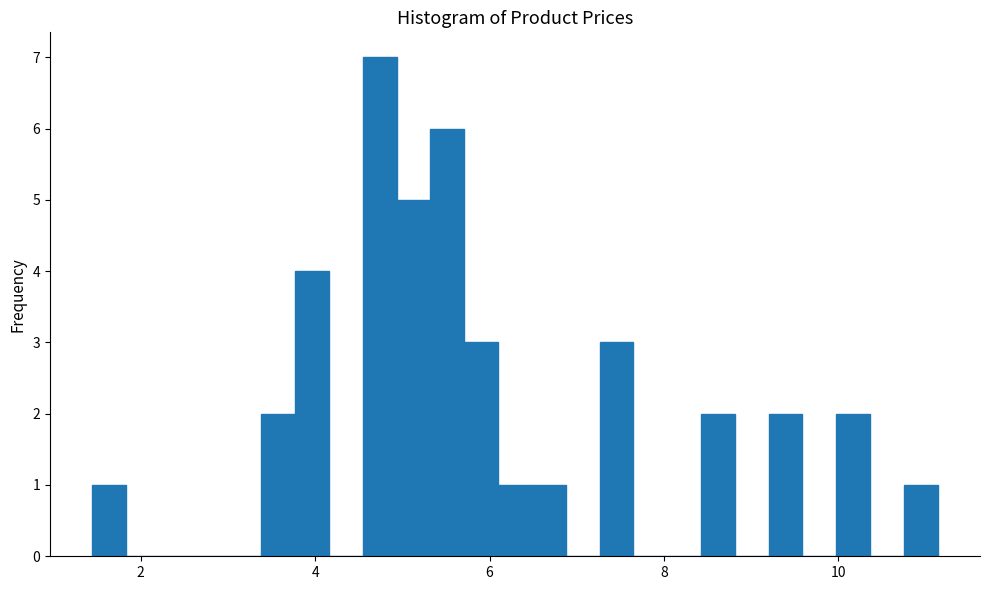

Around what value on the x-axis is the tallest bar? Give the approximate position of its centre, as read against the axis.

4.8